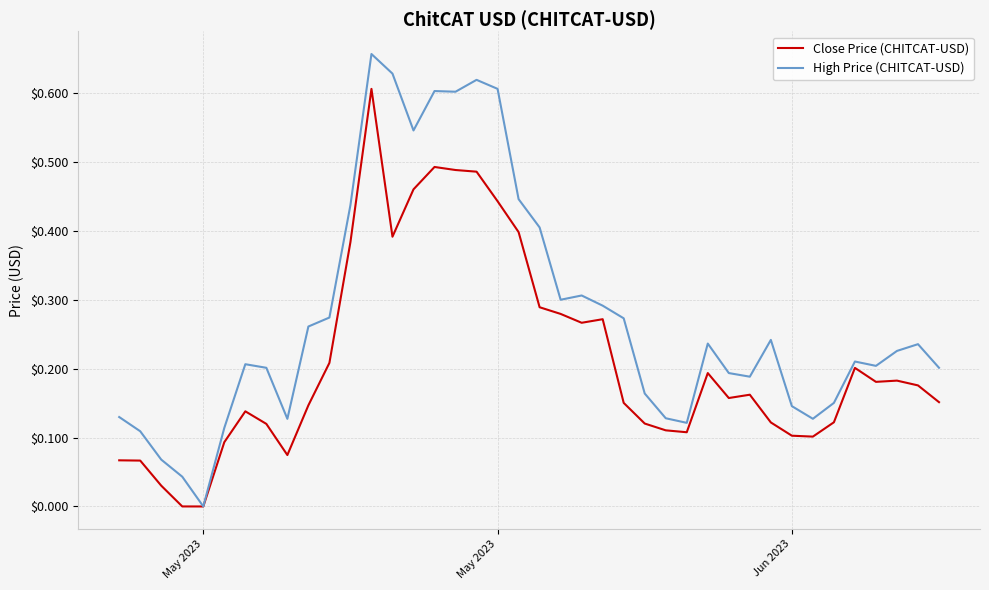

List the series in order of their overall mean, lowest first.

Close Price (CHITCAT-USD), High Price (CHITCAT-USD)